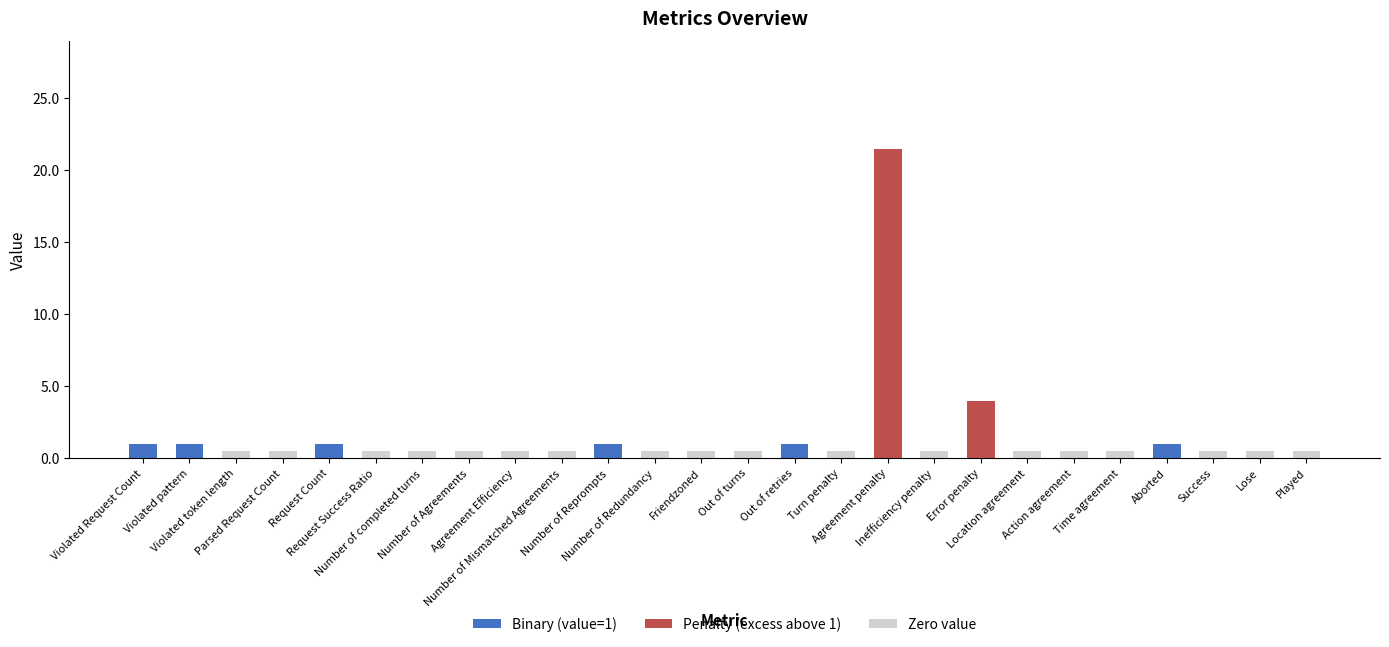

What is the sum of all Binary (value=1) values?

6.0